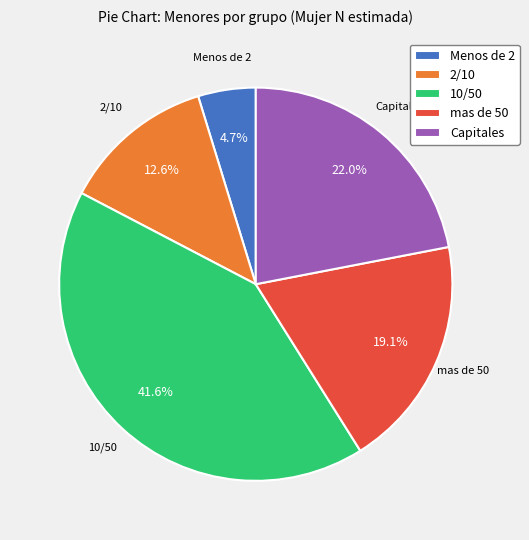

What is the ratio of the value at Capitales to the value at 10/50?

0.5